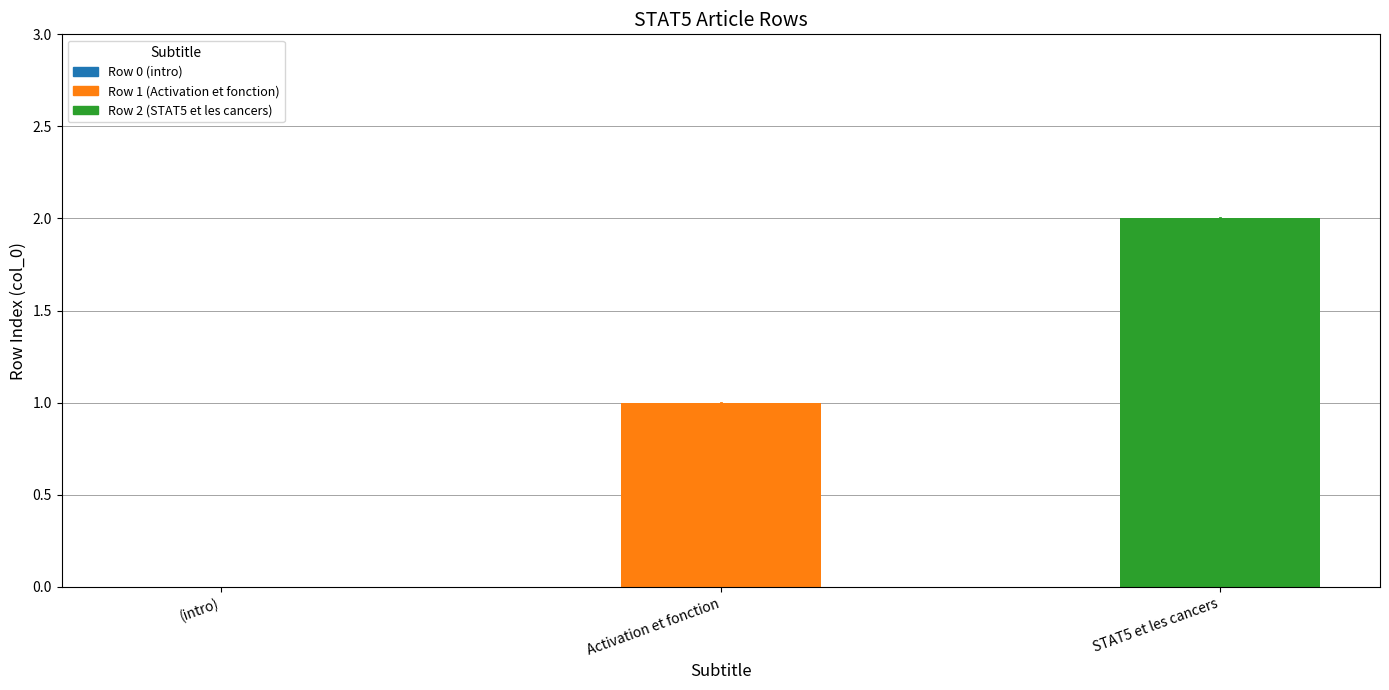

List the labels in order of value, smallest first.

(intro), Activation et fonction, STAT5 et les cancers